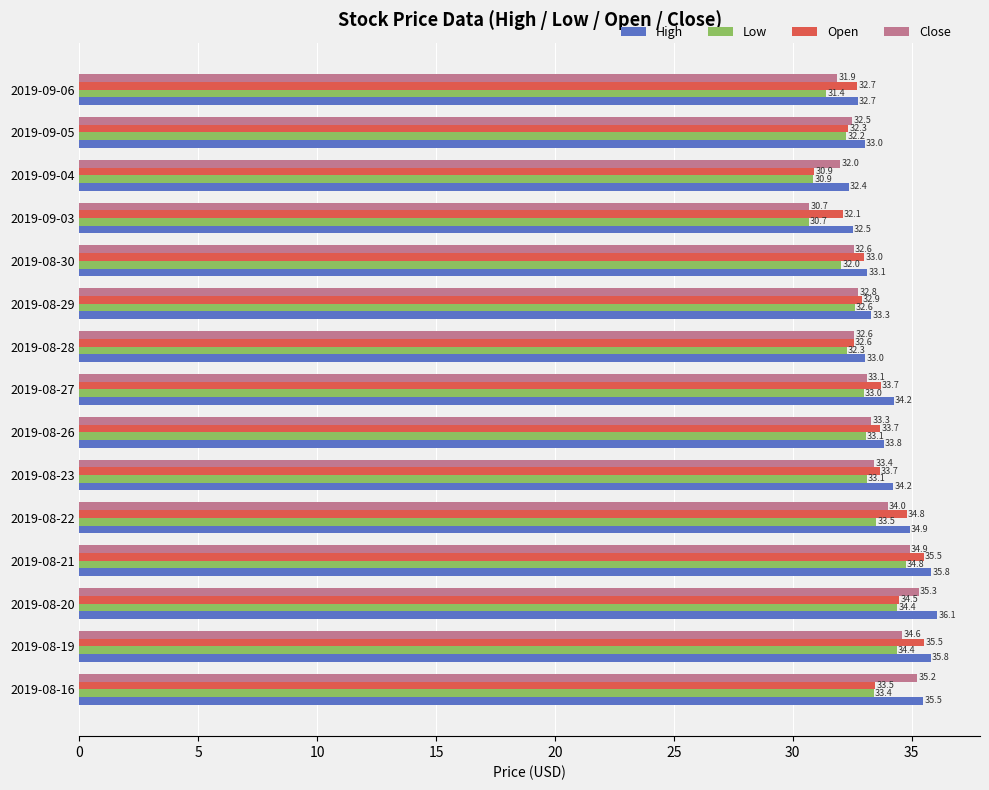

What value does the Low series have at 2019-08-20?

34.4